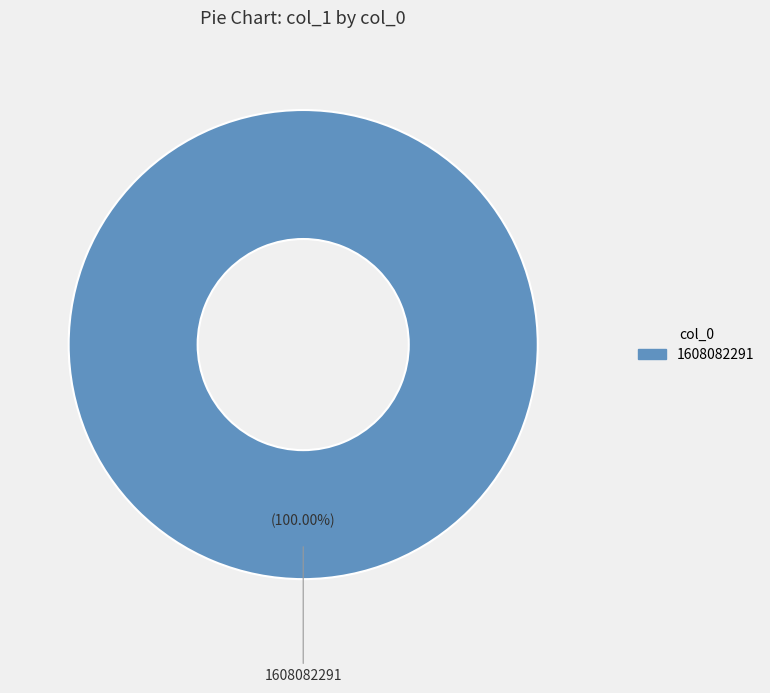

Rank the categories by value from highest to lowest.

1608082291